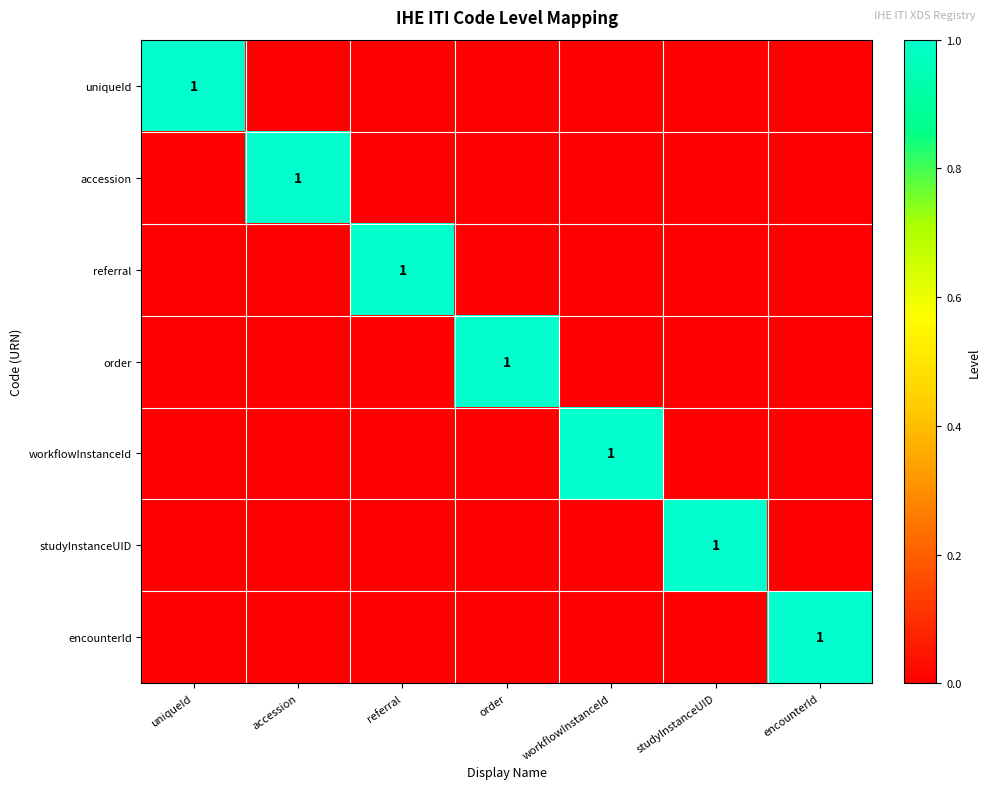

What is the sum of all studyInstanceUID values?

1